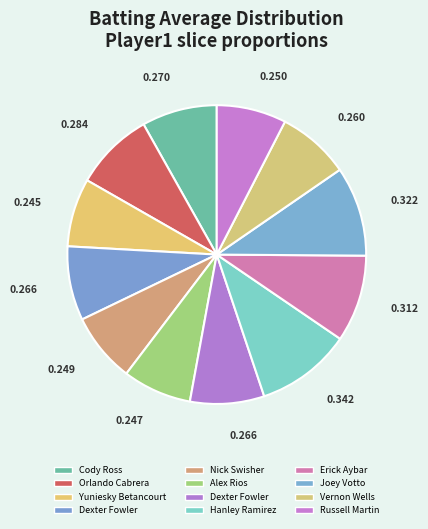

How many slices are in this pie chart?

12